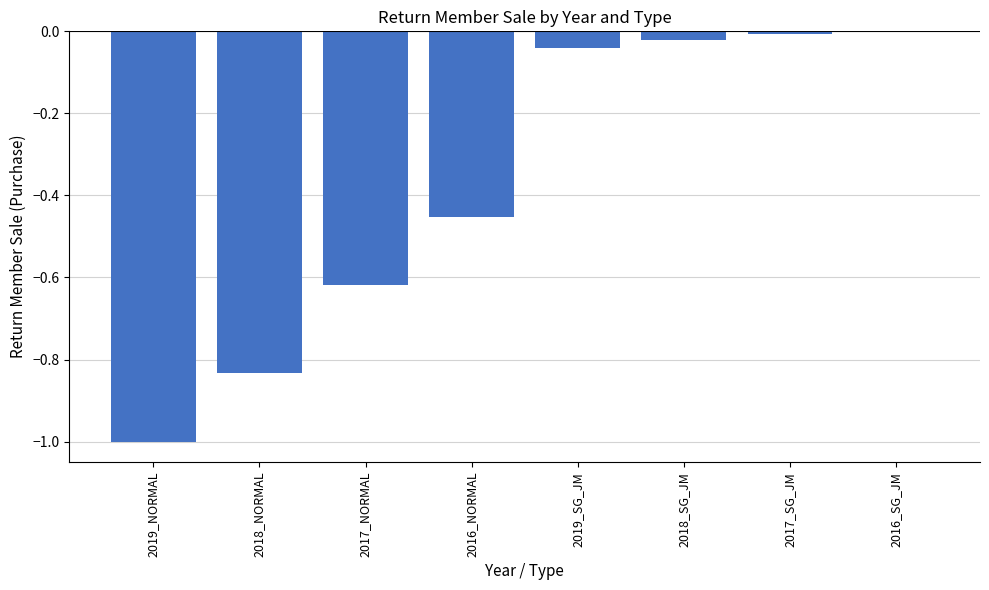

The chart shows a value of -1.1 at 2018_NORMAL. True or false?

False